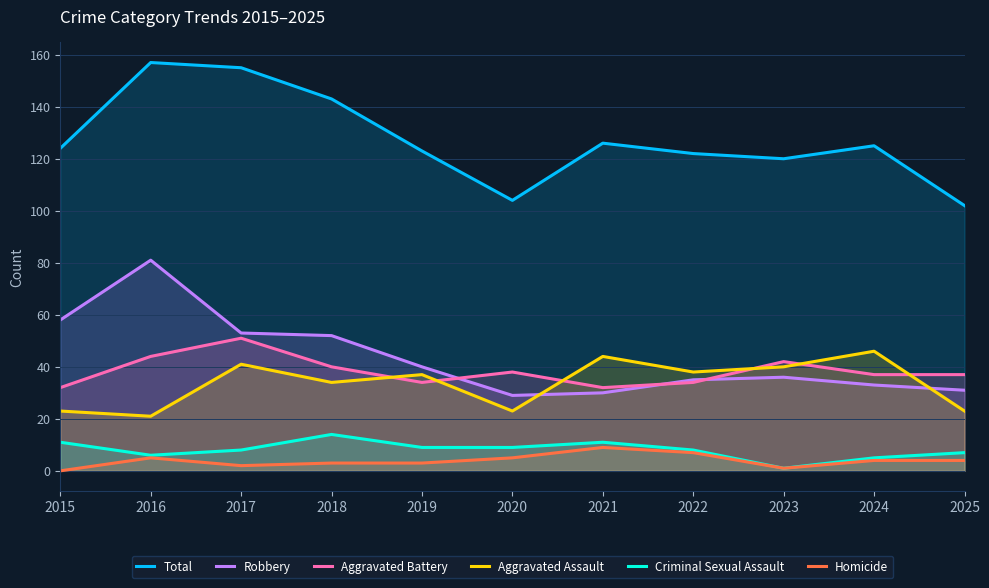

Between 2020 and 2015, which is larger?

2015